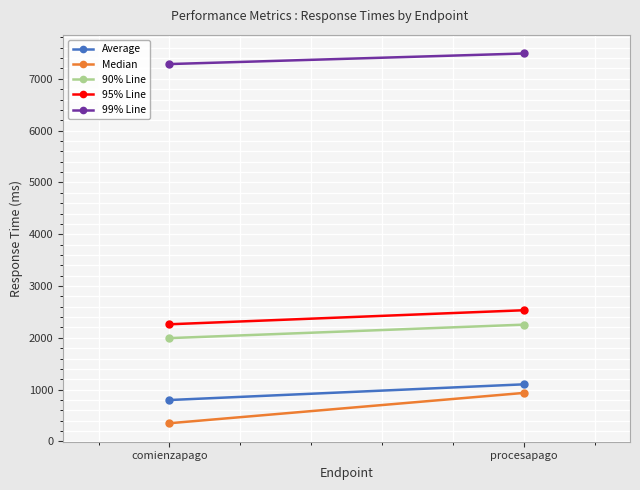

Which series has the largest total across all categories?

99% Line